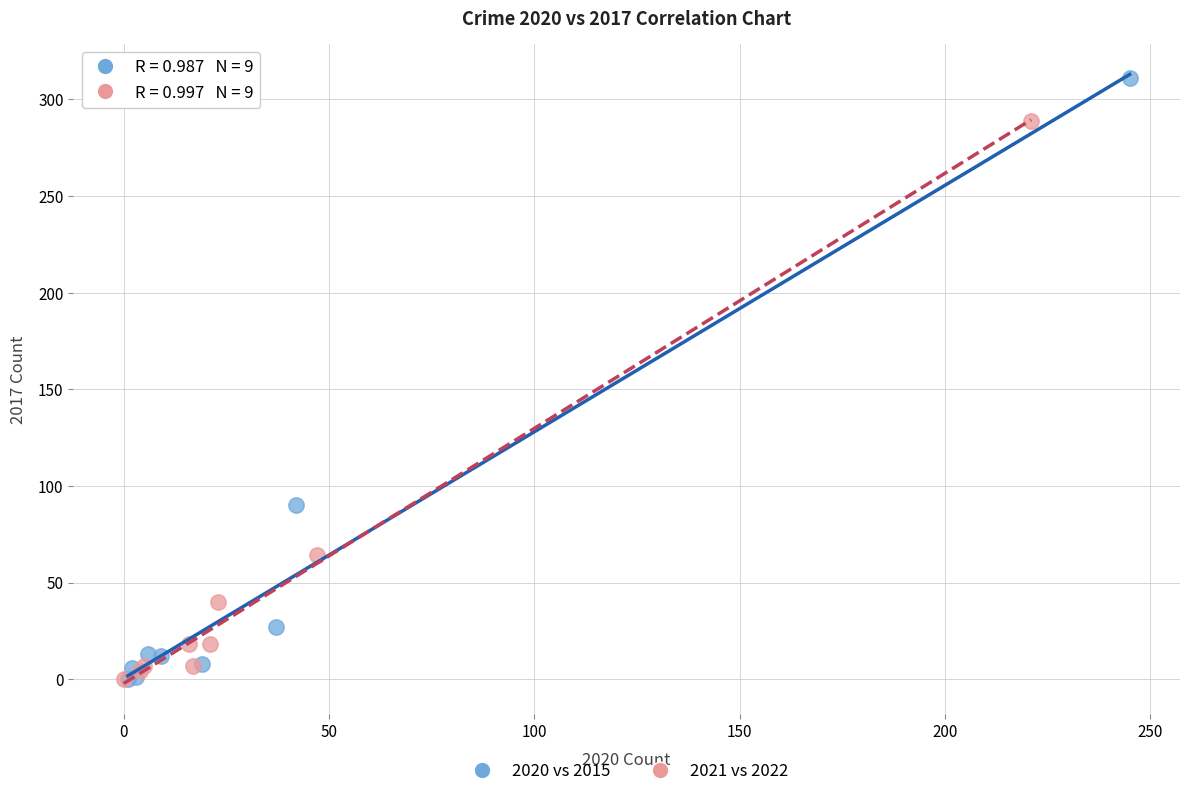

Which series has the largest Y range (max minus min)?

2020 vs 2015